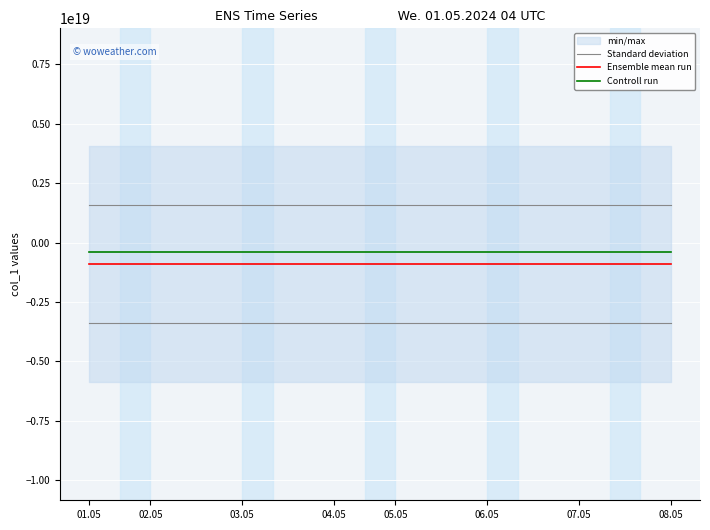

Is the value of Standard deviation at 04.05 greater than the value of Controll run at 07.05?

Yes